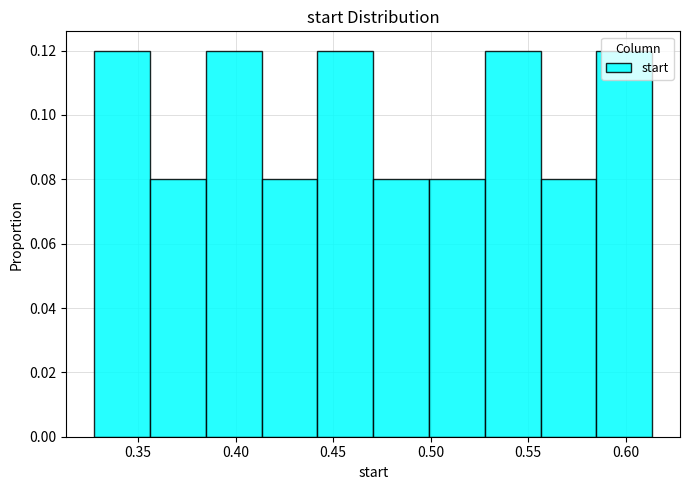

Reading left to right, transcribe this chart: for each bar, give the range it covers on the x-axis and its height. Neither the bar edges nor the heights are printed on the chart, so give them approximately, as read against the axes.

0.330 to 0.355: 0.12
0.355 to 0.385: 0.08
0.385 to 0.415: 0.12
0.415 to 0.440: 0.08
0.440 to 0.470: 0.12
0.470 to 0.500: 0.08
0.500 to 0.530: 0.08
0.530 to 0.555: 0.12
0.555 to 0.585: 0.08
0.585 to 0.615: 0.12